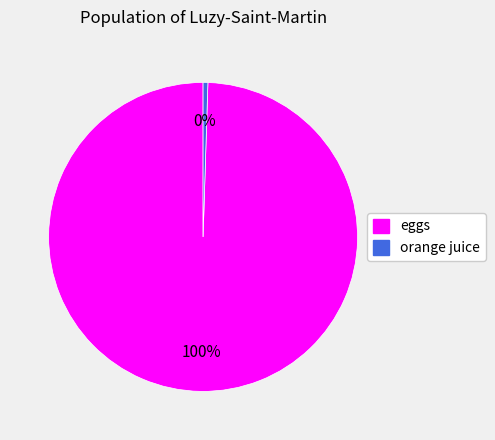

Between eggs and orange juice, which is larger?

eggs